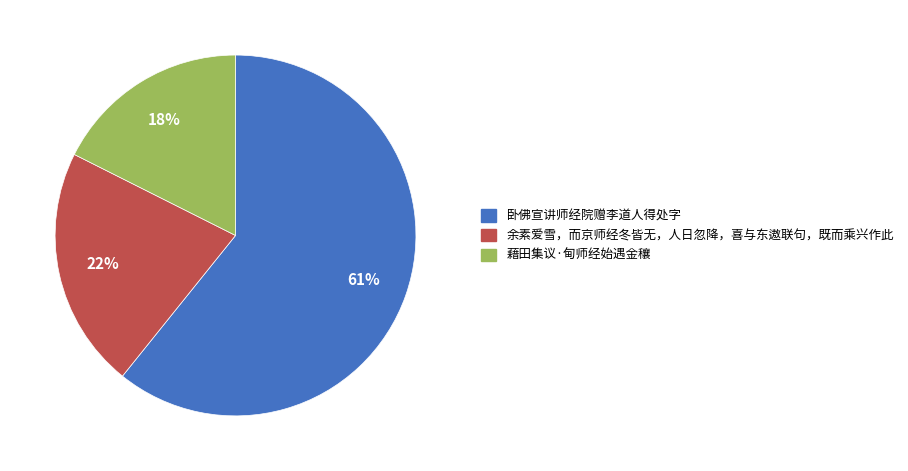

Which has a higher value, 卧佛宣讲师经院赠李道人得处字 or 藉田集议·甸师经始遇金穰?

卧佛宣讲师经院赠李道人得处字